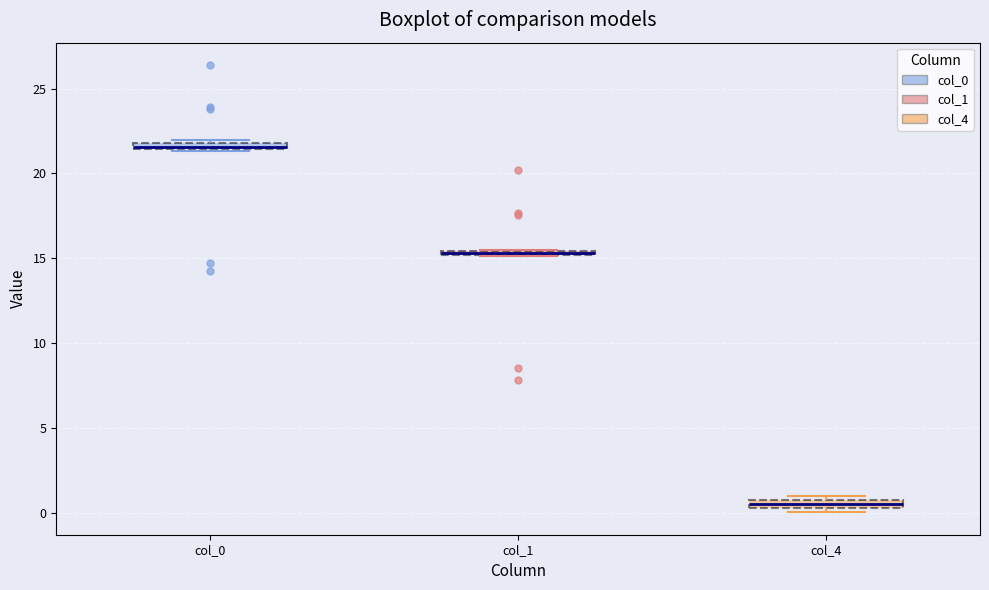

Where is the lower edge of the box for col_1 on the y-axis? The values are not printed on the chart, so give them approximately, as read against the axis.

15.0